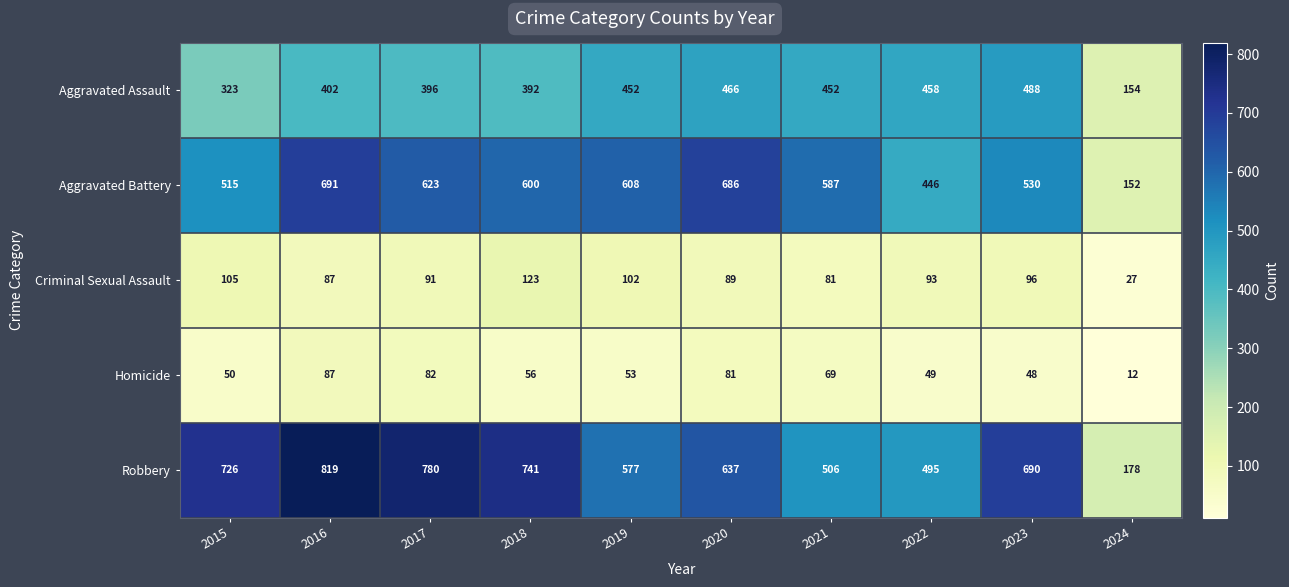

How many series are shown in this chart?

5